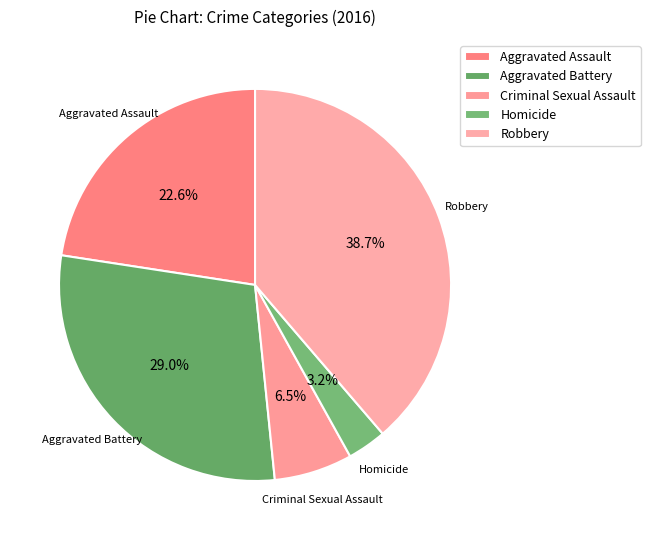

Is there any slice that represents more than half of the pie?

No